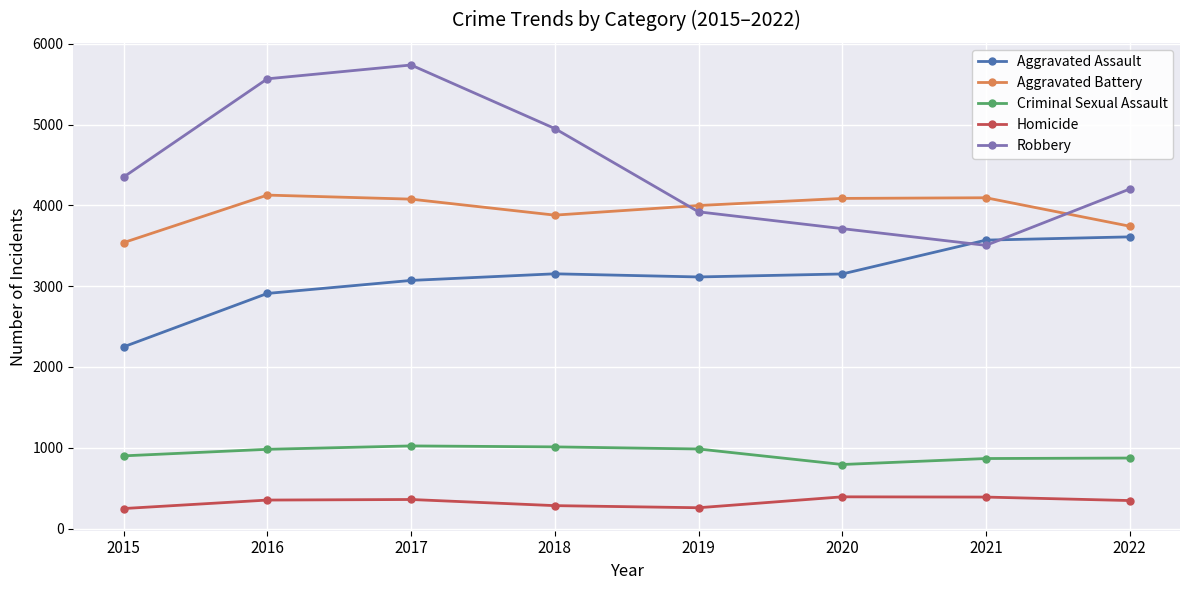

Read the Aggravated Assault value at 2019, to the nearest 100.

3100